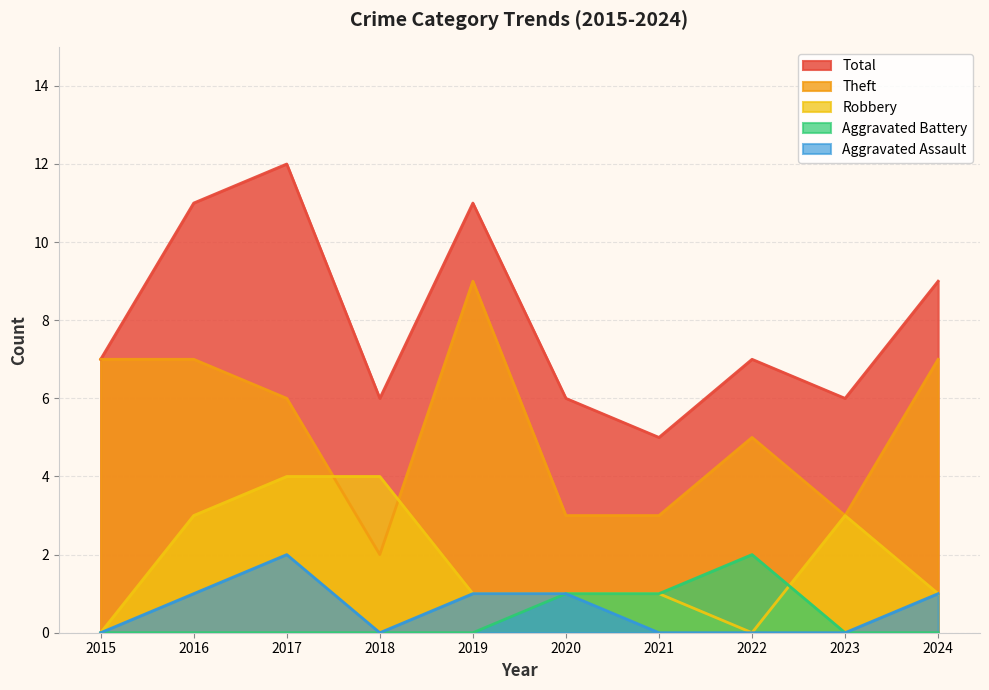

How many lines are shown in the chart?

5